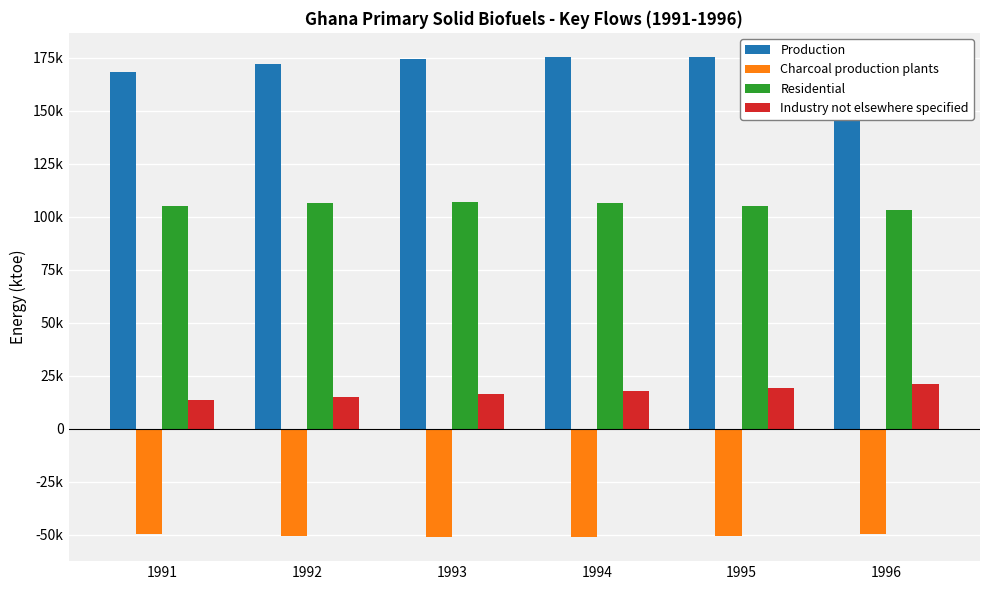

At which label does Residential reach its peak?

1993